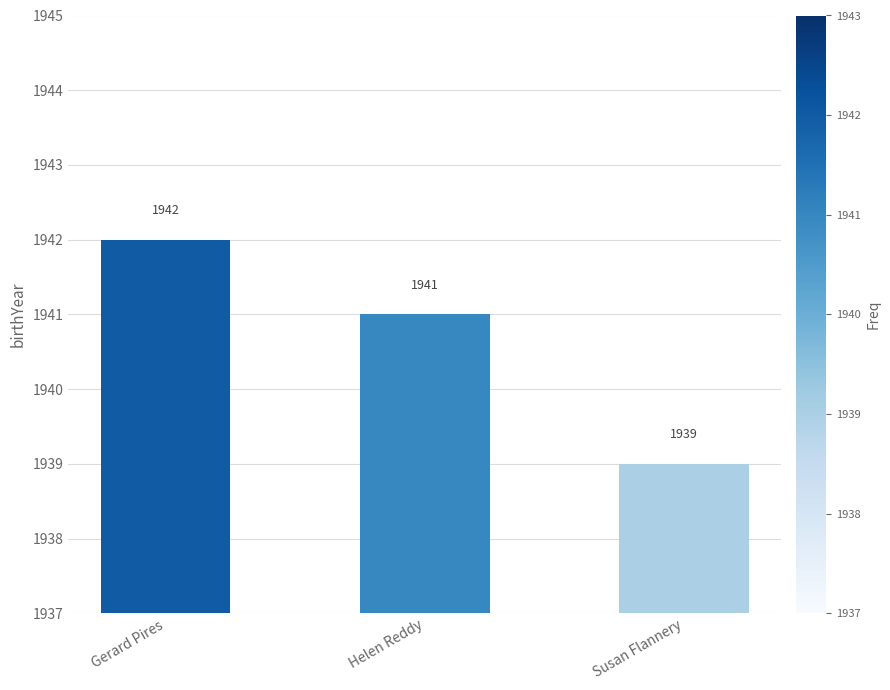

How many data points are less than 1941?

1